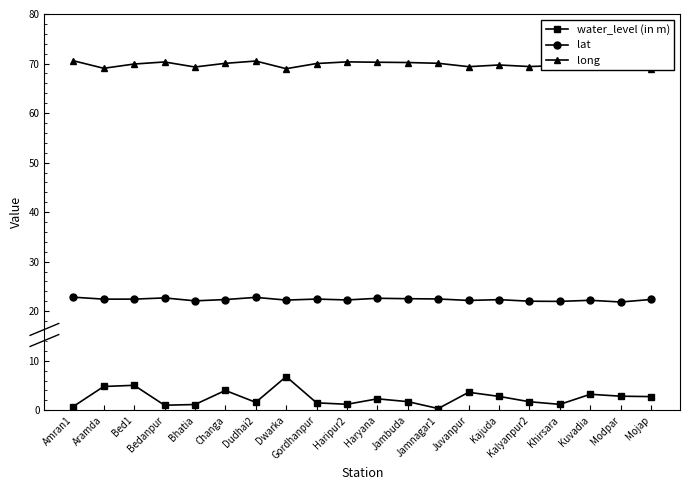

What is the value of the long point at the 15th from the left?

69.7